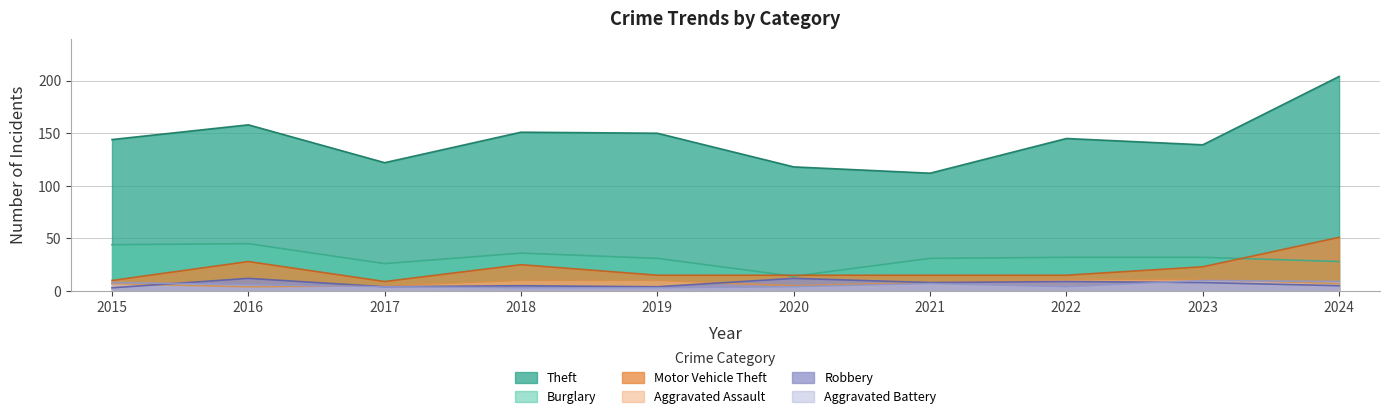

What is the value of the Theft point at the 7th from the left?

112